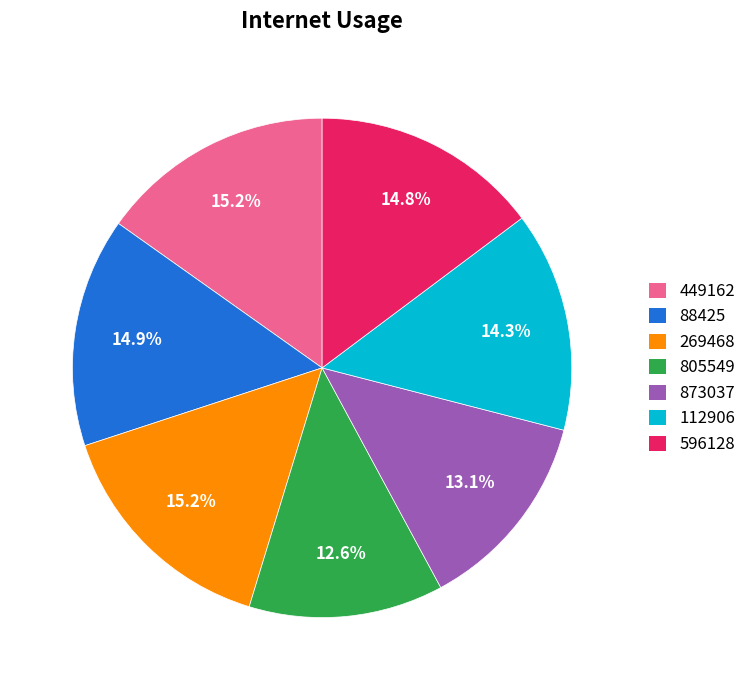

What percentage is NOT represented by 805549?

87.4%